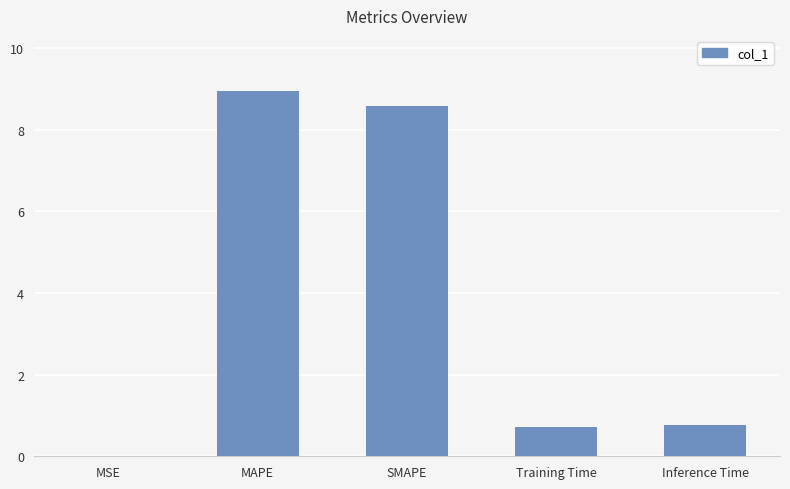

What is the approximate value at SMAPE?

8.6